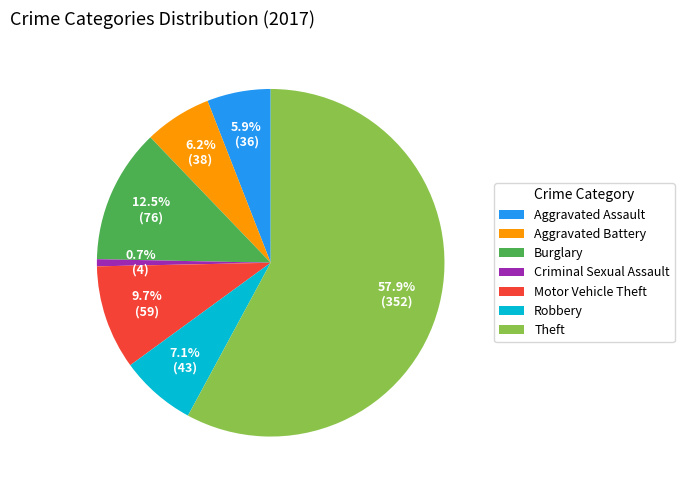

How many slices are in this pie chart?

7